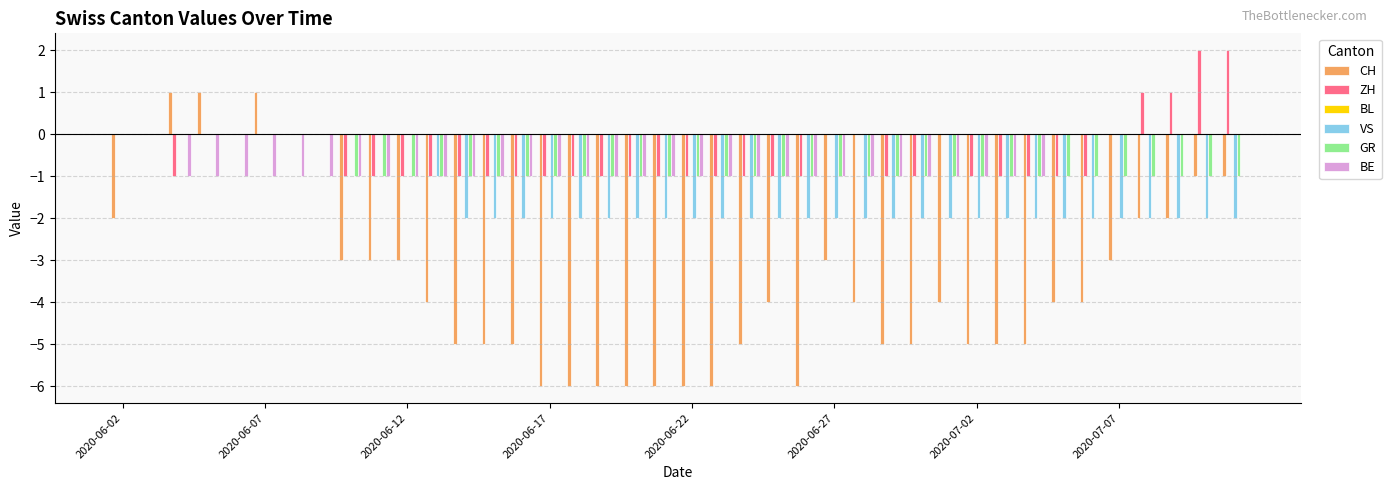

What is the sum of all CH values?

-137